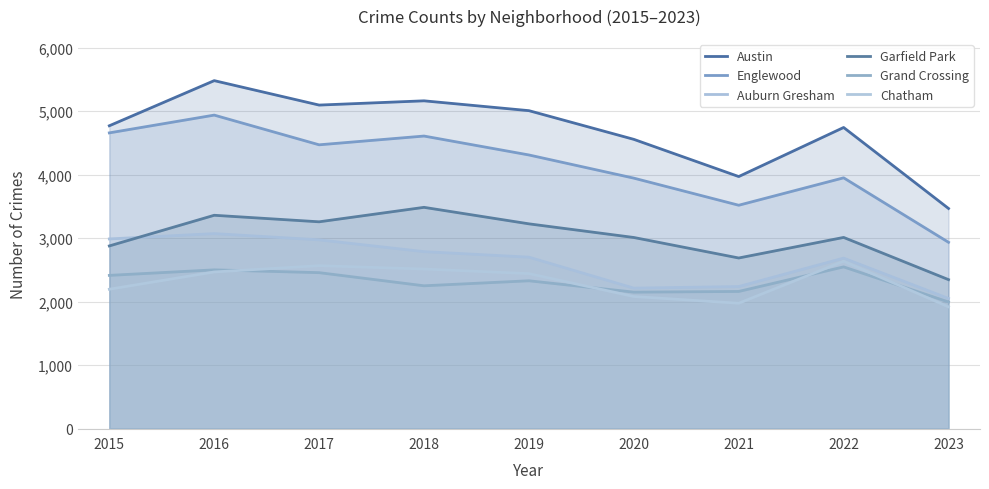

Reading left to right, transcribe all the data shown in this chart.

Austin: 2015=4770	2016=5481	2017=5096	2018=5163	2019=5008	2020=4556	2021=3970	2022=4743	2023=3467
Englewood: 2015=4658	2016=4938	2017=4470	2018=4608	2019=4310	2020=3945	2021=3518	2022=3950	2023=2934
Auburn Gresham: 2015=2987	2016=3071	2017=2973	2018=2787	2019=2700	2020=2212	2021=2237	2022=2685	2023=2049
Garfield Park: 2015=2877	2016=3360	2017=3257	2018=3485	2019=3225	2020=3010	2021=2687	2022=3011	2023=2346
Grand Crossing: 2015=2413	2016=2500	2017=2456	2018=2249	2019=2328	2020=2149	2021=2160	2022=2547	2023=1994
Chatham: 2015=2195	2016=2467	2017=2566	2018=2513	2019=2441	2020=2080	2021=1974	2022=2636	2023=1917